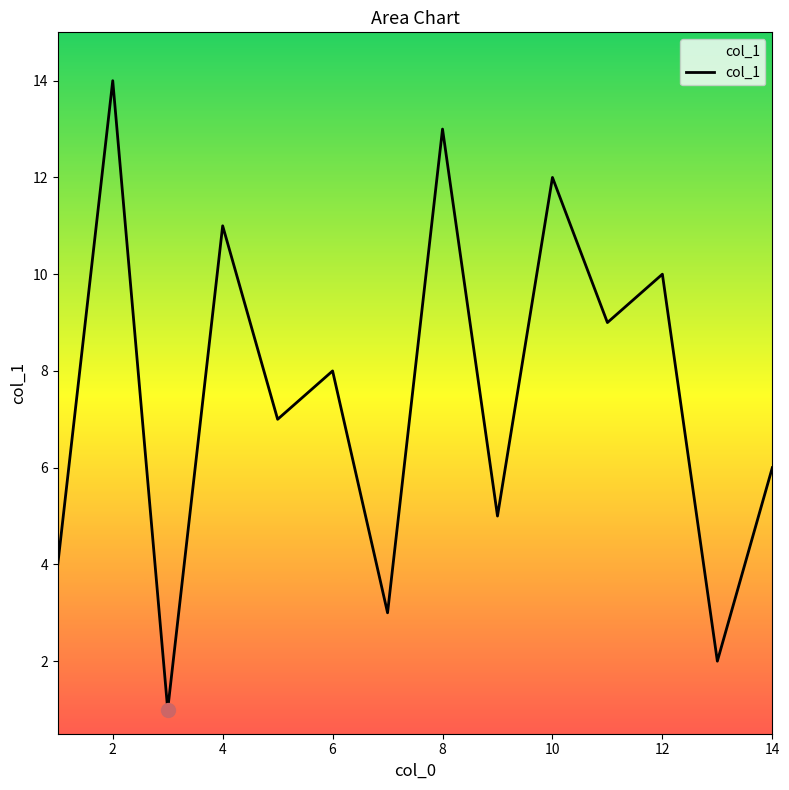

The chart shows a value of 8 at 6. True or false?

True